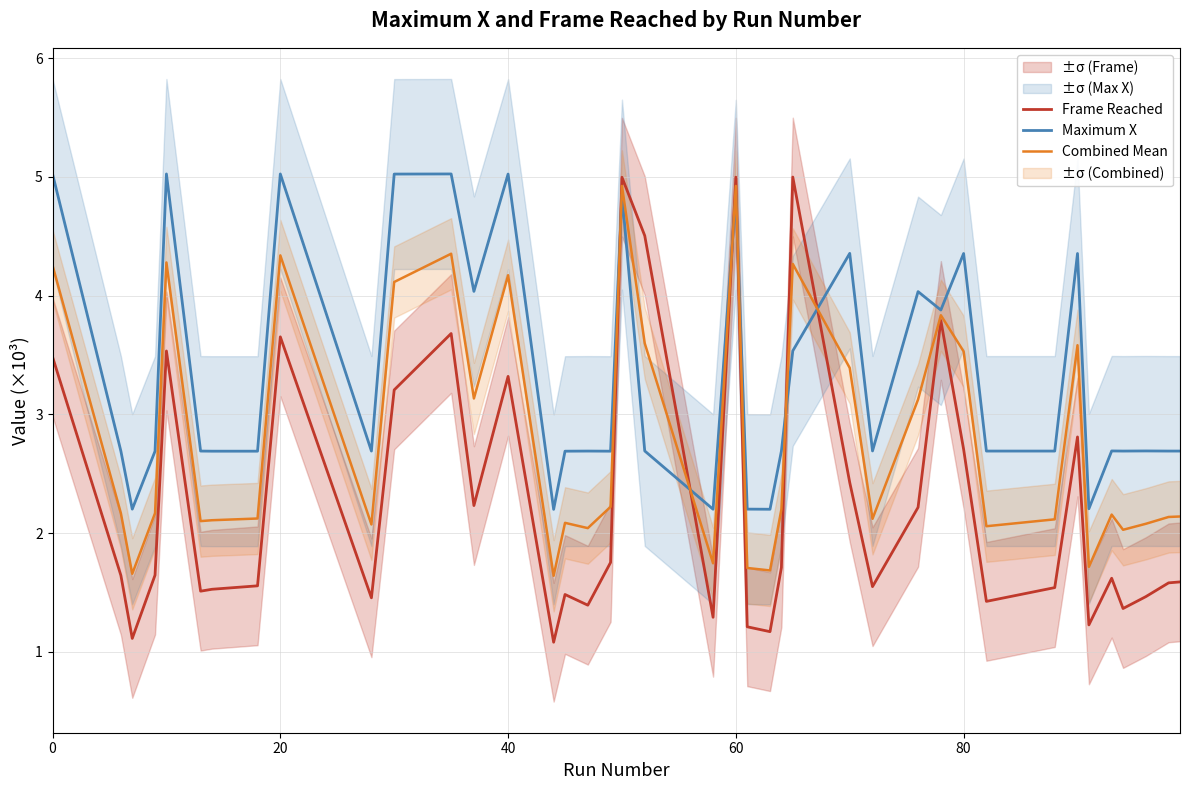

Reading left to right, transcribe all the data shown in this chart.

Frame Reached: 3.5	1.6	1.1	1.6	3.5	1.5	1.5	1.6	3.7	1.5	3.2	3.7	2.2	3.3	1.1	1.5	1.4	1.8	5.0	4.5	1.3	5.0	1.2	1.2	1.7	5.0	2.4	1.5	2.2	3.8	2.7	1.4	1.5	2.8	1.2	1.6	1.4	1.5	1.6	1.6
Maximum X: 5.0	2.7	2.2	2.7	5.0	2.7	2.7	2.7	5.0	2.7	5.0	5.0	4.0	5.0	2.2	2.7	2.7	2.7	4.9	2.7	2.2	4.8	2.2	2.2	2.7	3.5	4.4	2.7	4.0	3.9	4.4	2.7	2.7	4.4	2.2	2.7	2.7	2.7	2.7	2.7
Combined Mean: 4.3	2.2	1.7	2.2	4.3	2.1	2.1	2.1	4.3	2.1	4.1	4.4	3.1	4.2	1.6	2.1	2.0	2.2	4.9	3.6	1.7	4.9	1.7	1.7	2.2	4.3	3.4	2.1	3.1	3.8	3.5	2.1	2.1	3.6	1.7	2.2	2.0	2.1	2.1	2.1